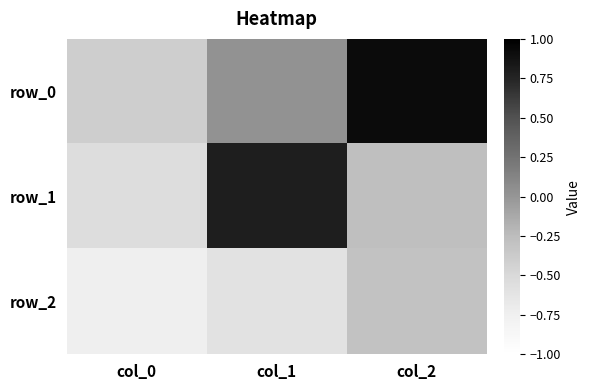

The row_0 series shows -0.4 at col_0. True or false?

True